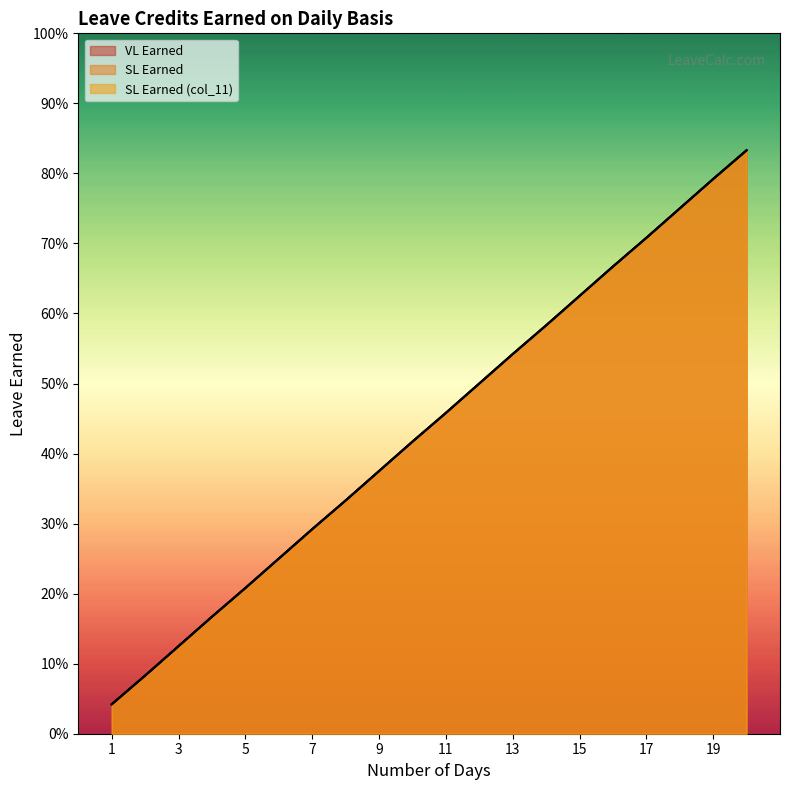

True or false: SL Earned has a value of 0.4 at 10.

True